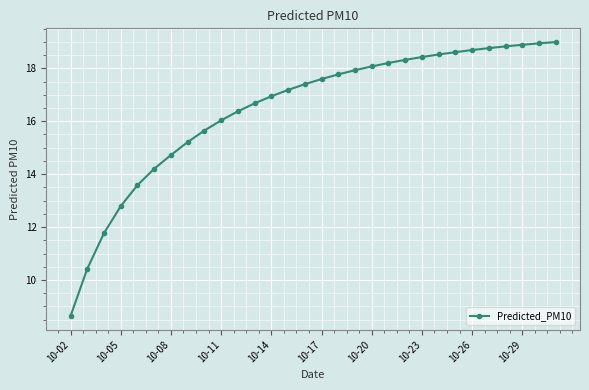

What is the value of the 13th point from the left?

16.9